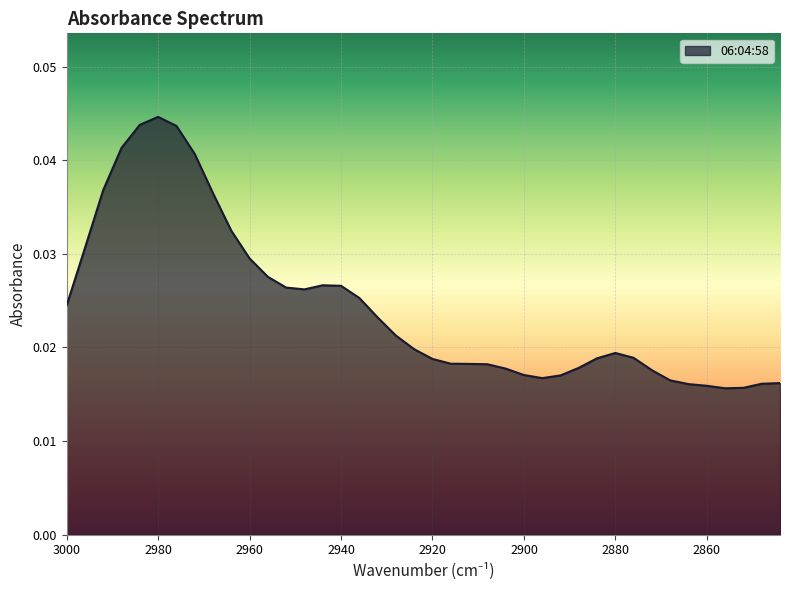

Which has a higher value, 2980 or 2952?

2980